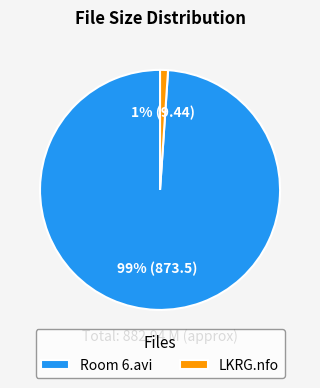

Is the sum of LKRG.nfo and Room 6.avi greater than half?

Yes